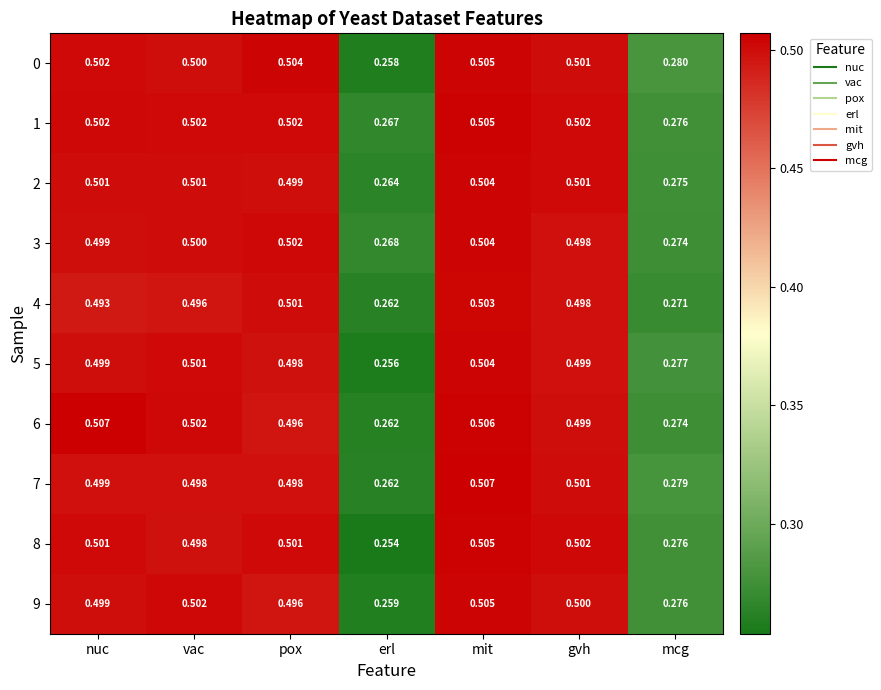

What is the total value across all series at mit?

5.0